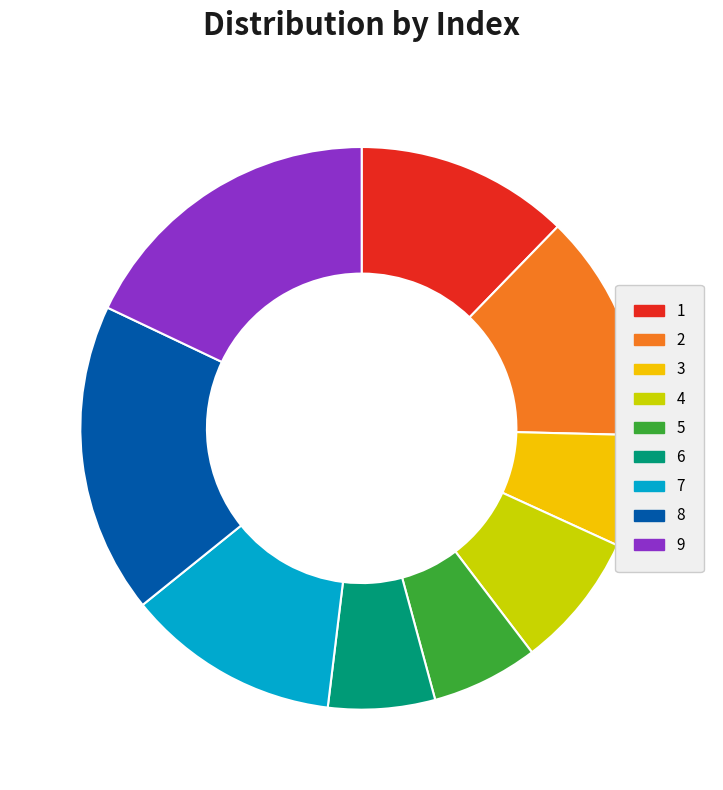

Does any single category account for the majority?

No